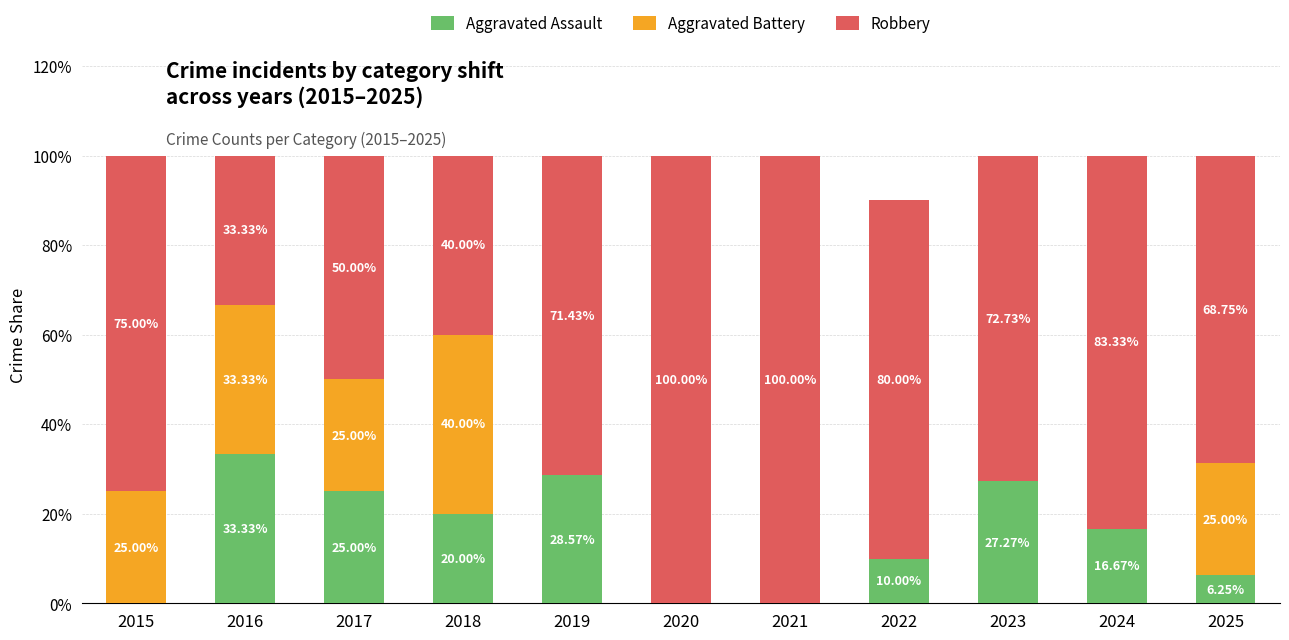

What is the total value across all series at 2016?

100.0